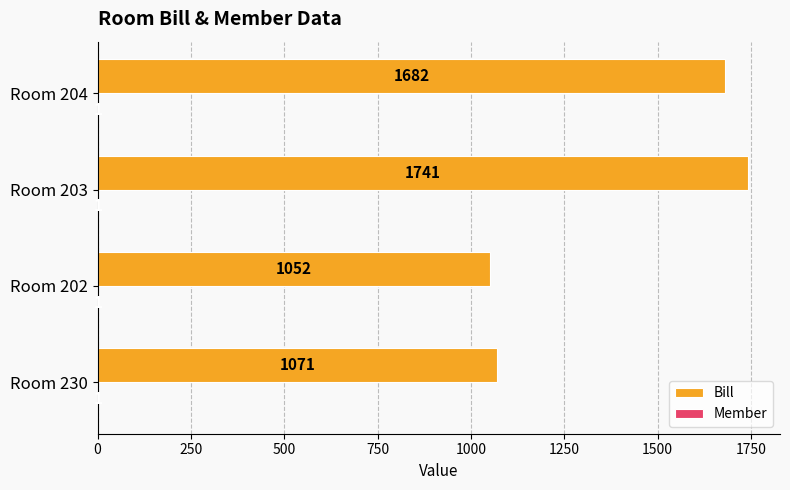

Is it true that Bill equals 1682 at Room 204?

True